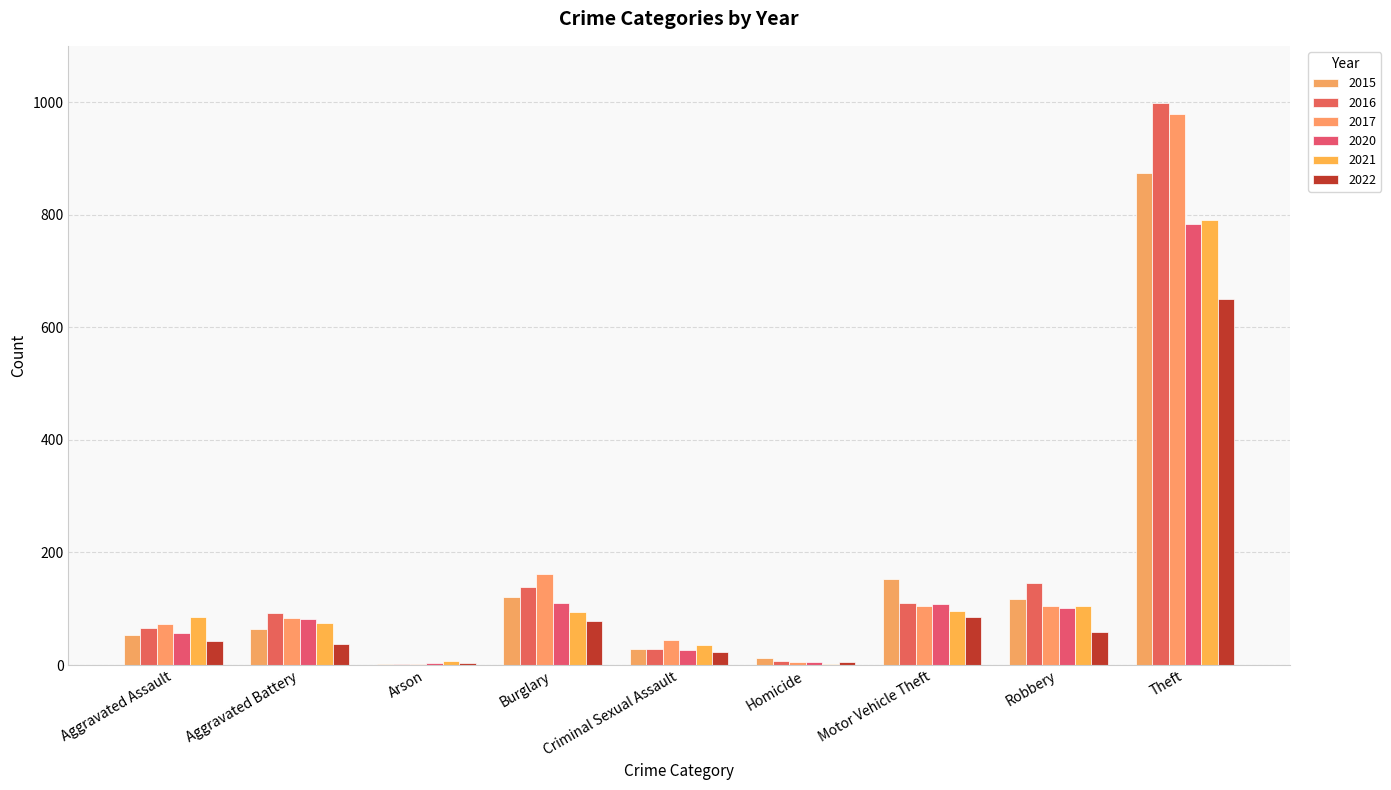

What is the difference between the 2015 values at Aggravated Assault and Burglary?

67